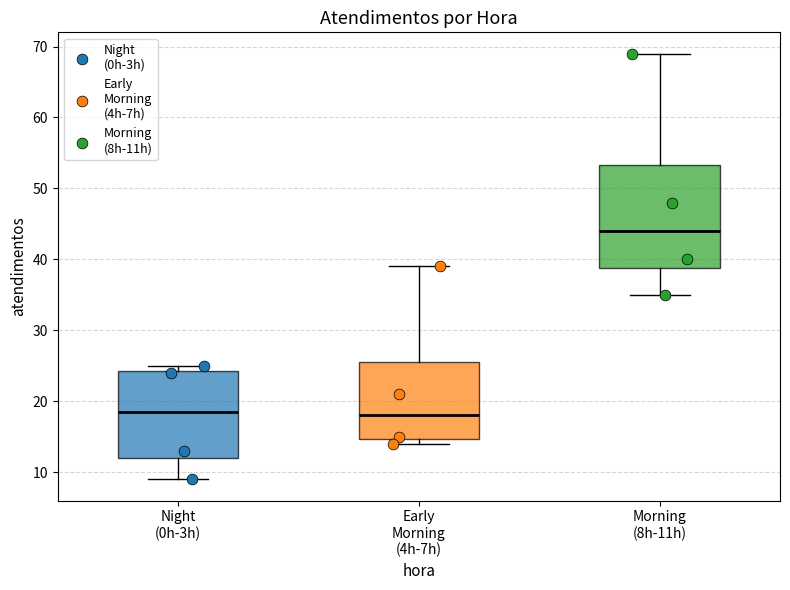

Reading left to right, transcribe this box plot: for each box, give where its median line is, the range the box spans, and where its two whiskers end, as read against the y-axis. The values are not printed on the chart, so give them approximately, as read against the axis.

Night (0h-3h): median 19, box 12 to 24, whiskers 9 to 25
Early Morning (4h-7h): median 18, box 15 to 26, whiskers 14 to 39
Morning (8h-11h): median 44, box 39 to 53, whiskers 35 to 69